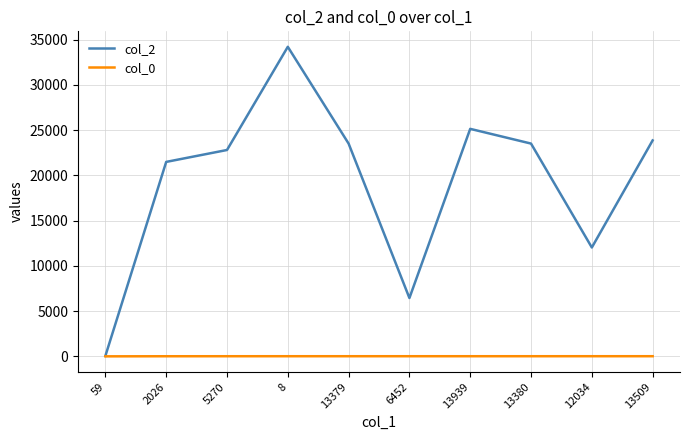

At which category is the sum across all series the highest?

8